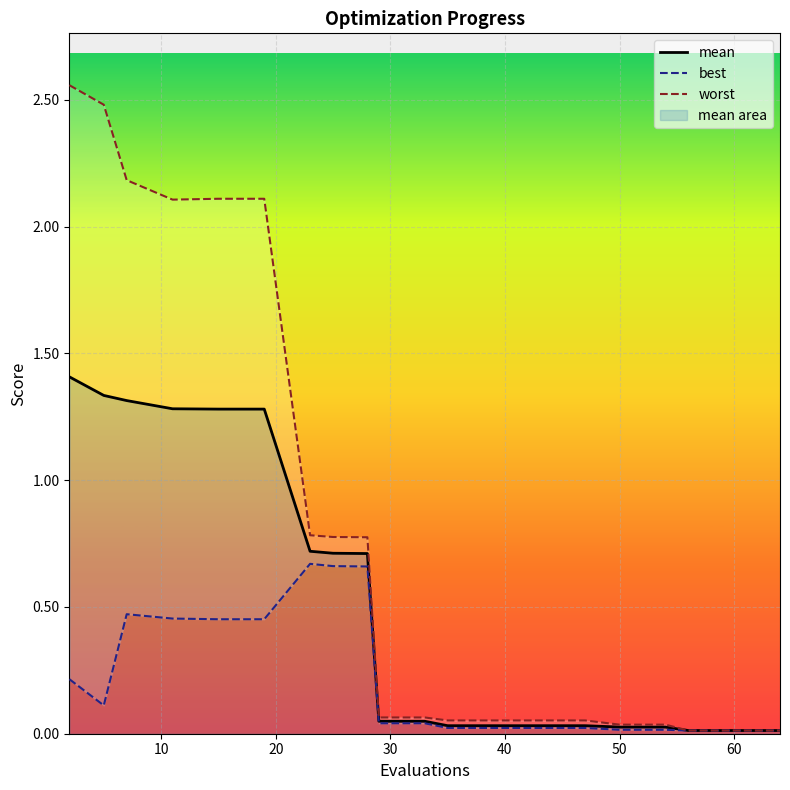

Which series has the widest spread of values?

worst